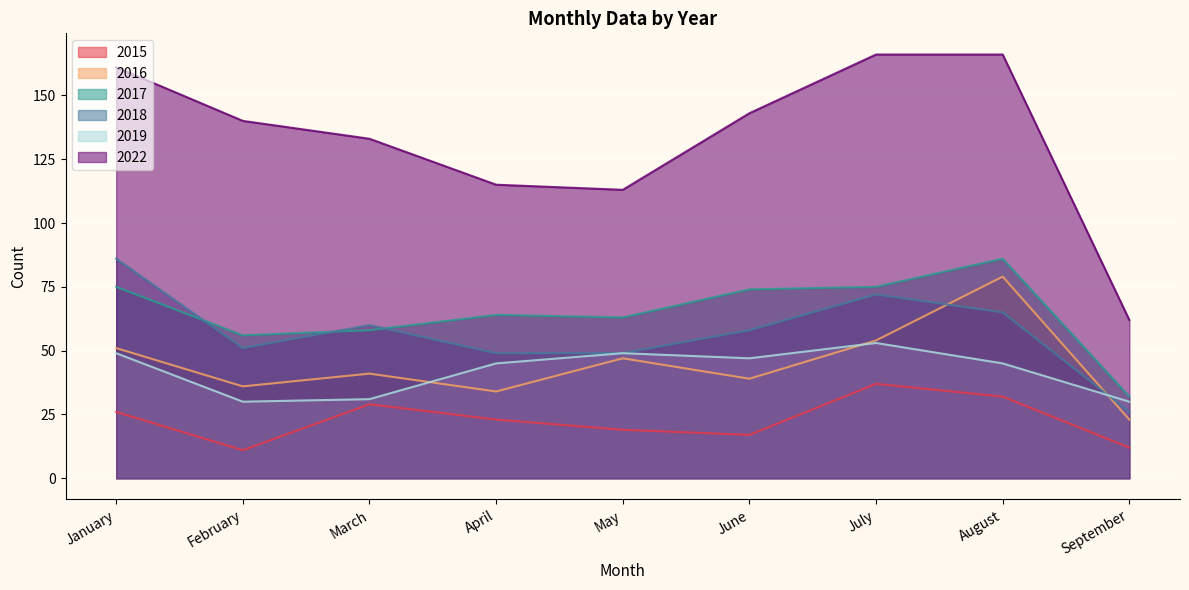

At which category does 2022 reach its first local valley?

May